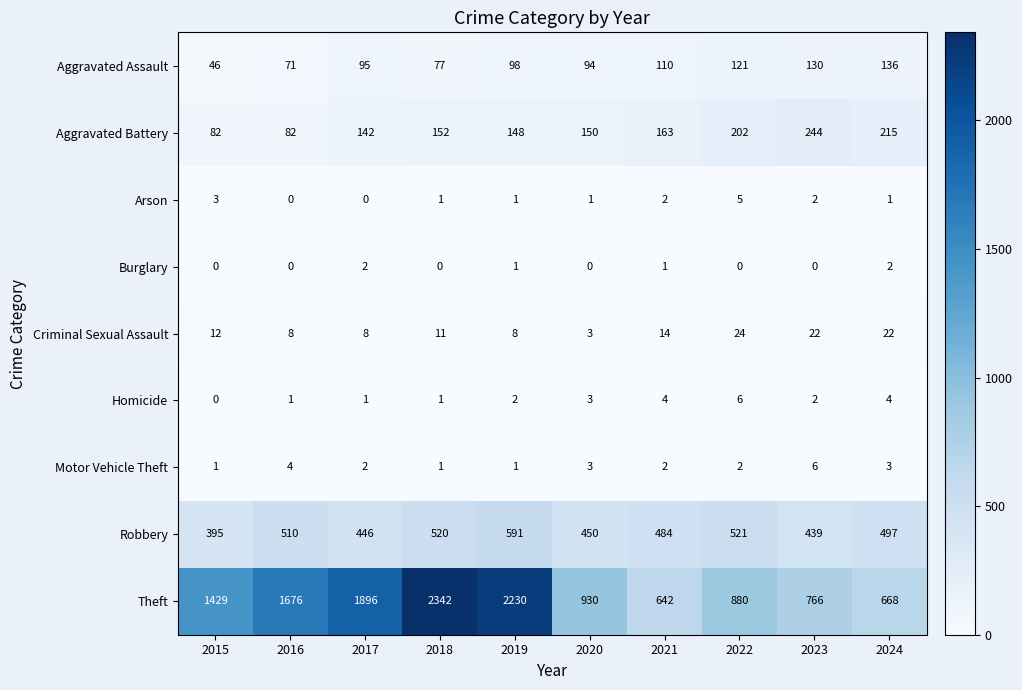

True or false: Theft has a value of 684 at 2019.

False